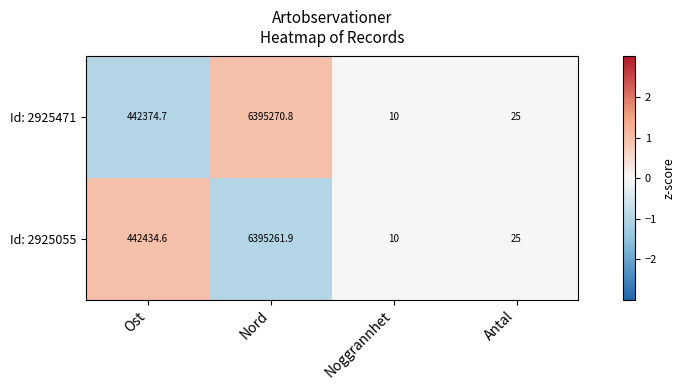

True or false: Id: 2925471 has a value of 14.0 at Antal.

False